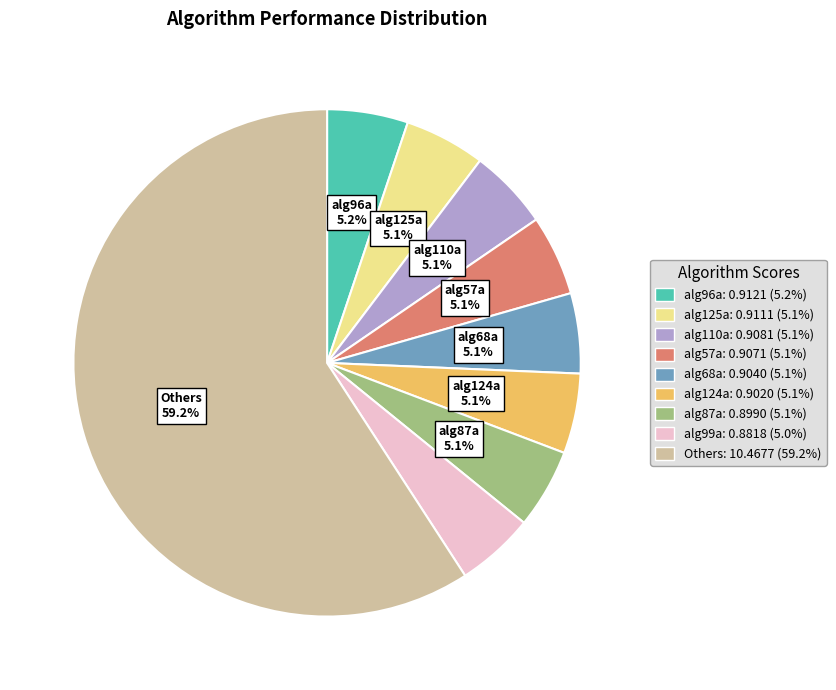

Is there any slice that represents more than half of the pie?

Yes